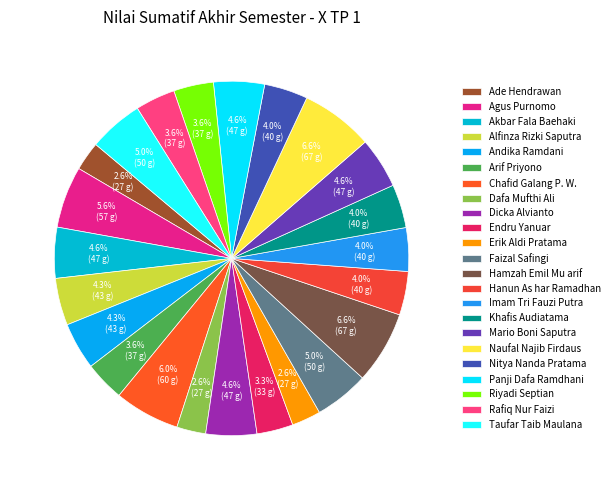

To the nearest percent, what percentage of the pie is Alfinza Rizki Saputra?

4%